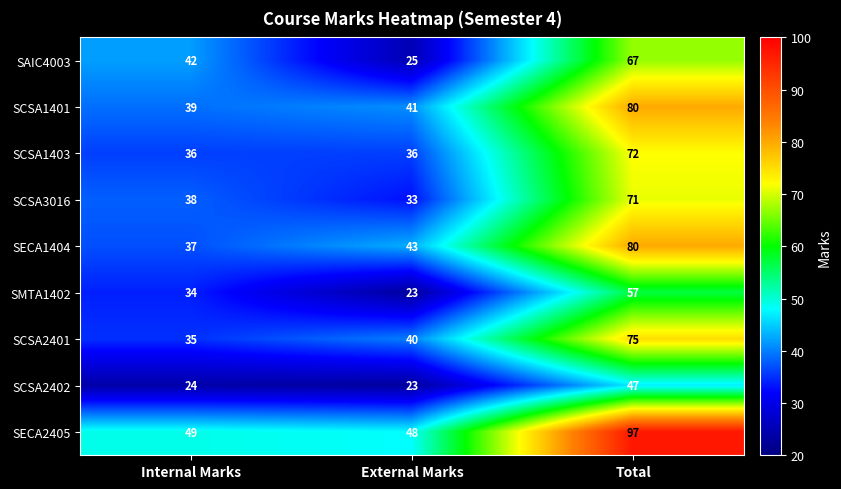

Rank the categories by SECA2405 value from highest to lowest.

Total, Internal Marks, External Marks